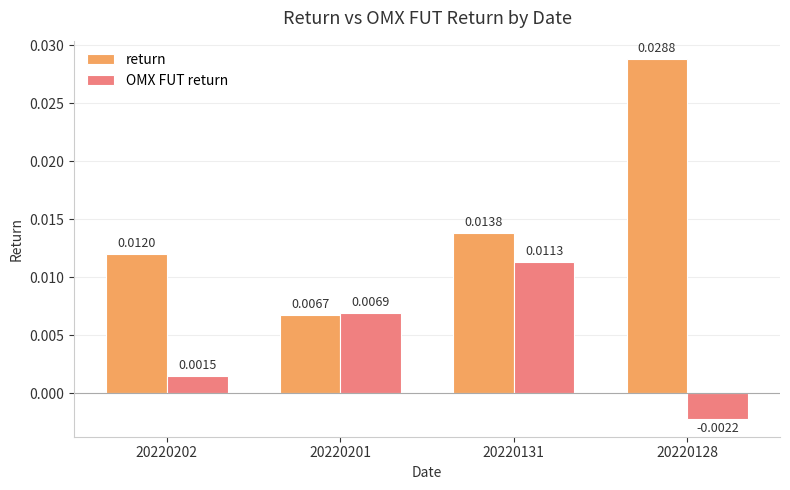

Which series changed the most between 20220202 and 20220128?

return